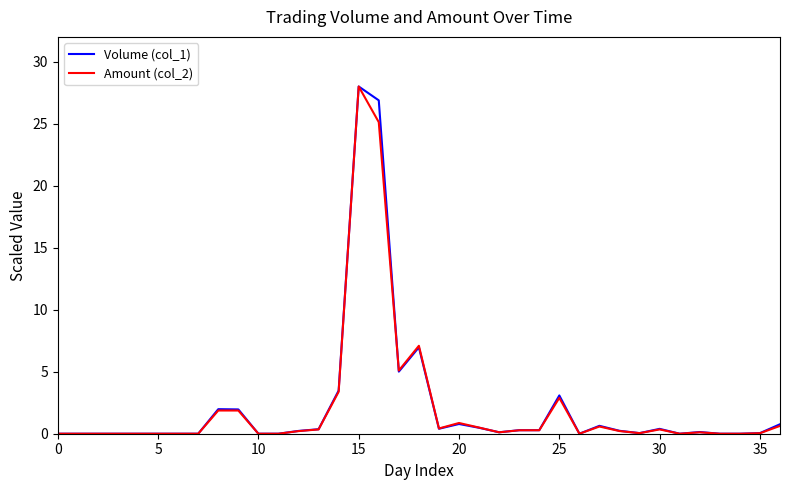

What are all the series names shown in the legend?

Volume (col_1), Amount (col_2)